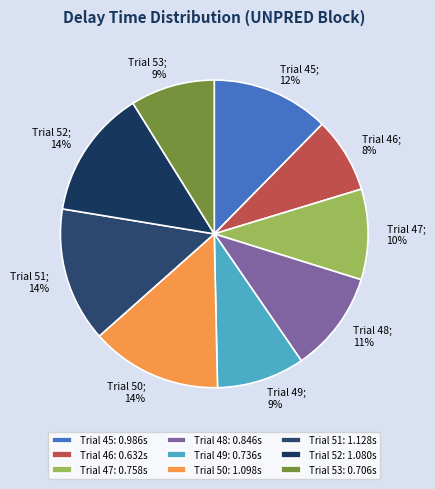

To the nearest percent, what portion does Trial 49 represent?

9%